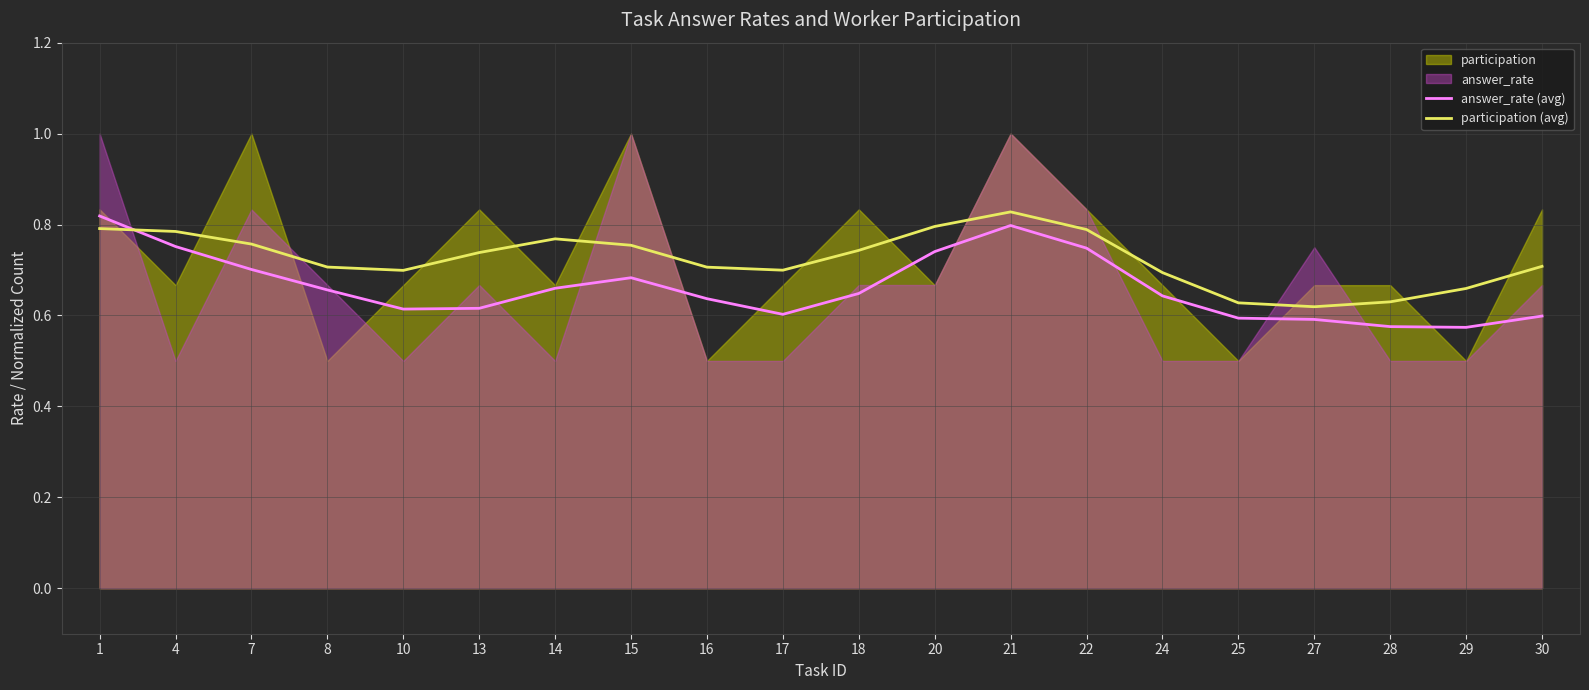

True or false: answer_rate (avg) has more than 1 interior local peaks.

True